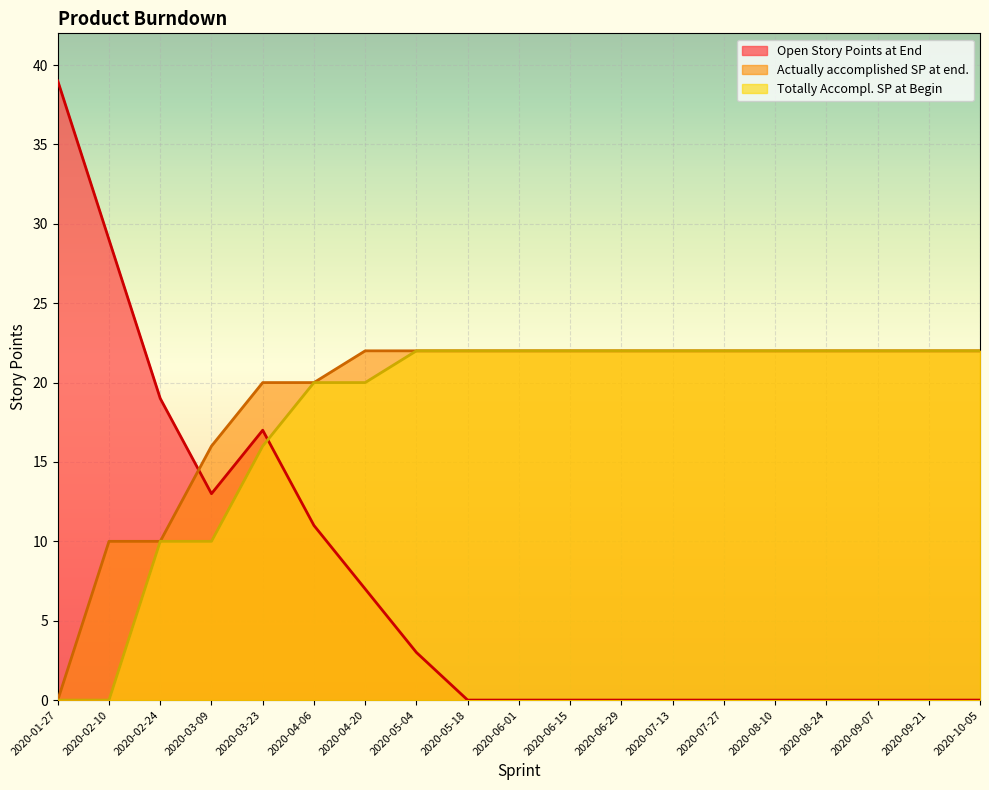

Which series ends up on top after the final intersection of Totally Accompl. SP at Begin and Open Story Points at End?

Totally Accompl. SP at Begin